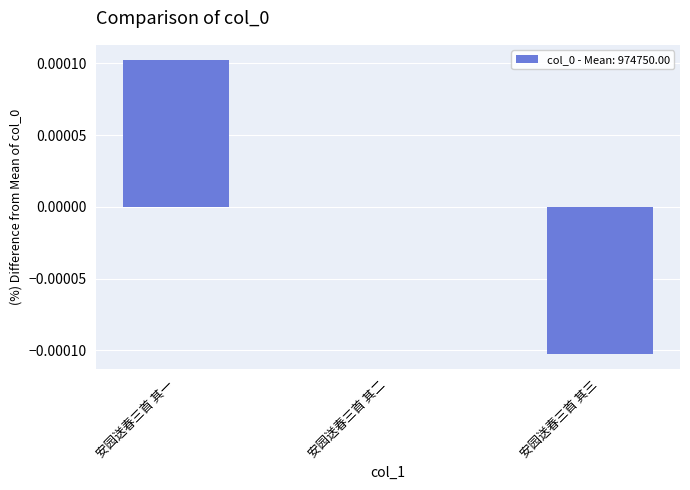

Which label corresponds to the largest value in the chart?

安园送春三首 其一